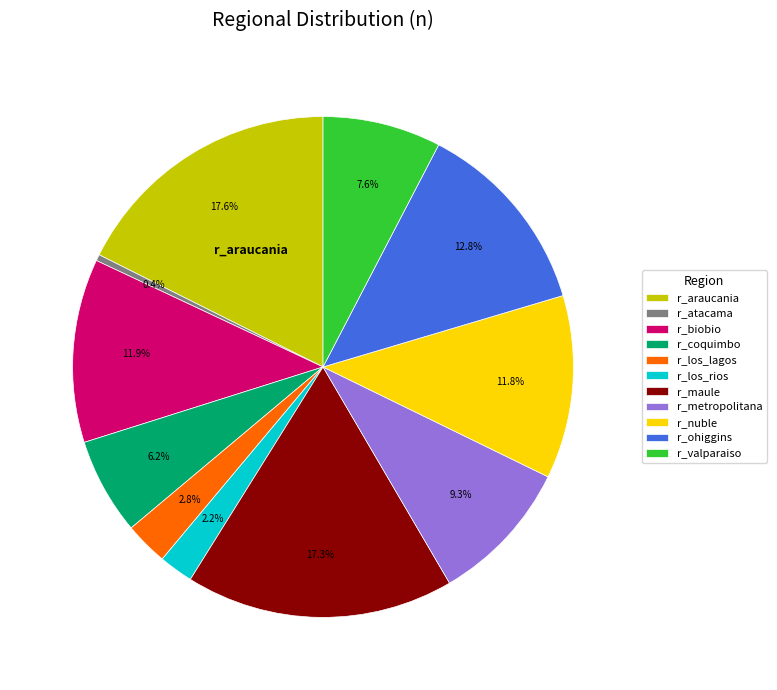

Combined, what portion of the pie is r_los_lagos and r_atacama?

3.2%